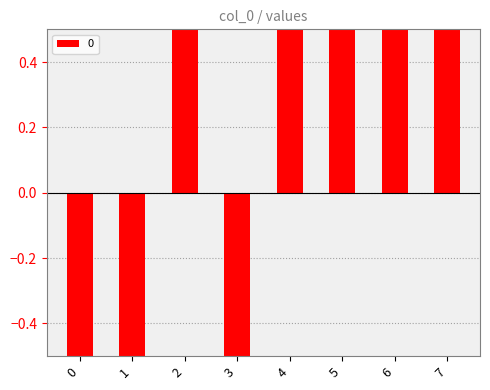

Rank the categories by value from highest to lowest.

2, 4, 5, 6, 7, 0, 1, 3